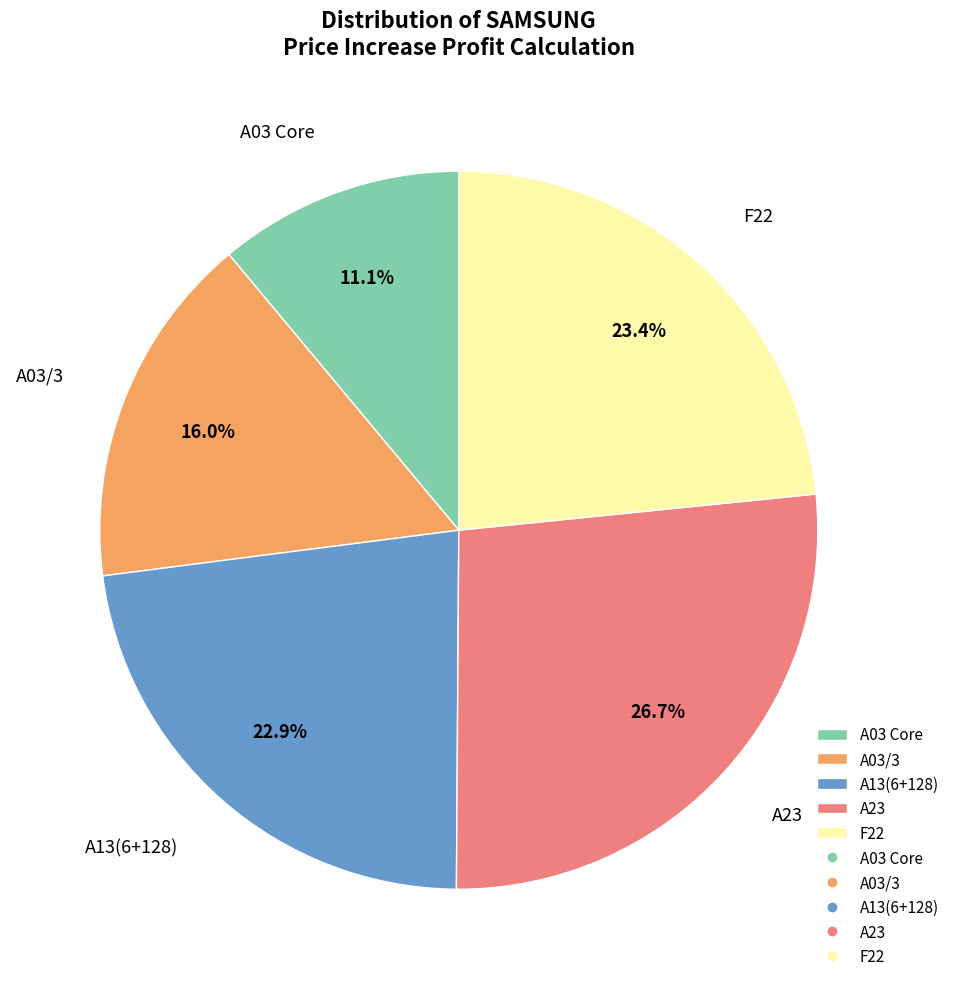

What is the largest slice in the pie chart?

A23